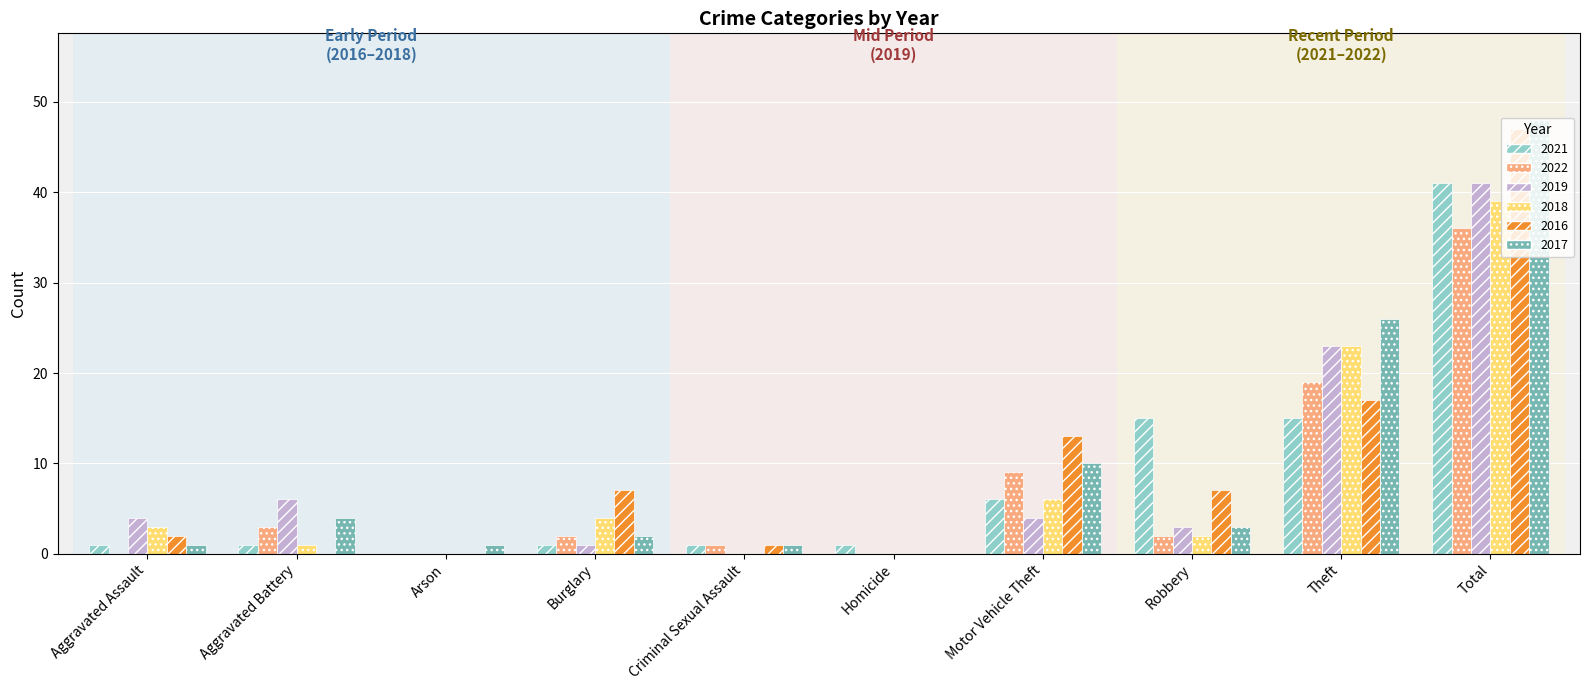

What is the sum of all 2019 values?

82